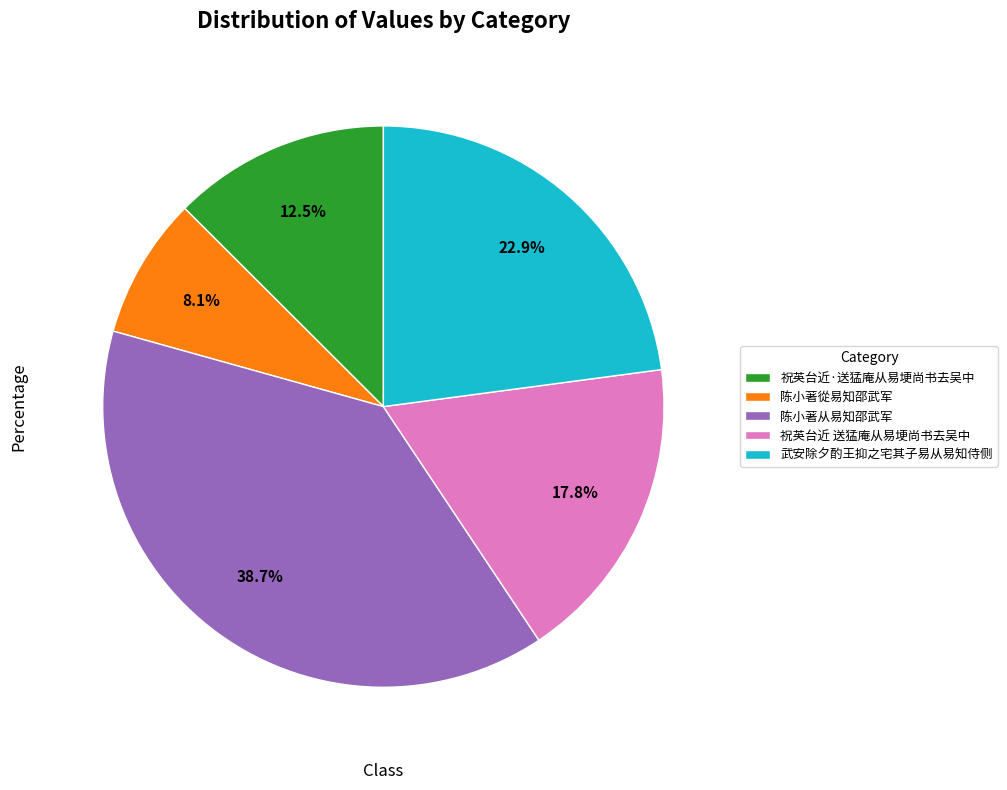

Rank the categories by value from lowest to highest.

陈小著從易知邵武军, 祝英台近·送猛庵从易埂尚书去吴中, 祝英台近 送猛庵从易埂尚书去吴中, 武安除夕酌王抑之宅其子易从易知侍侧, 陈小著从易知邵武军